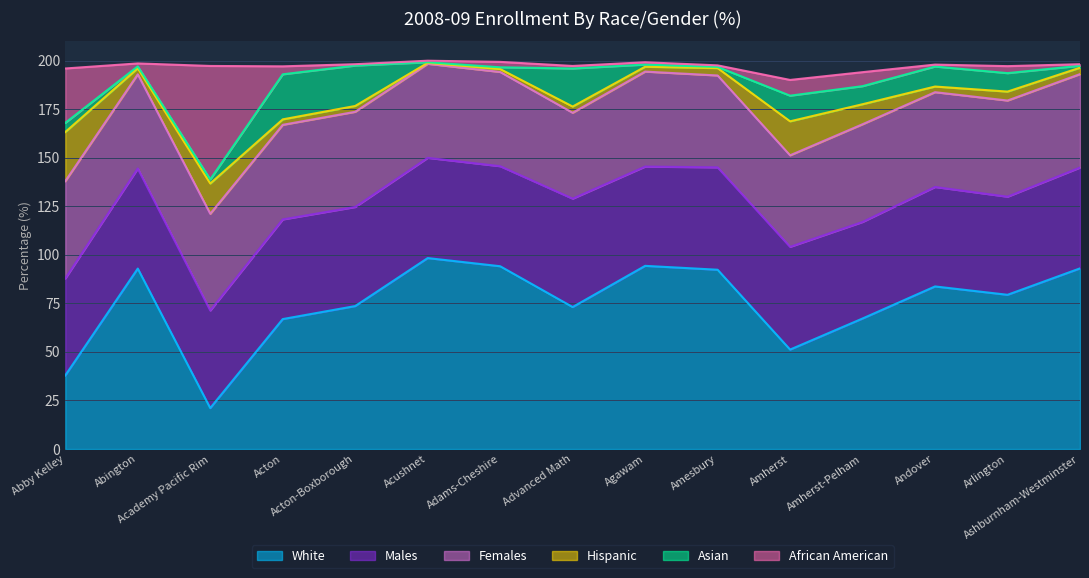

Where is Hispanic nearest to the value 12?

Amherst-Pelham